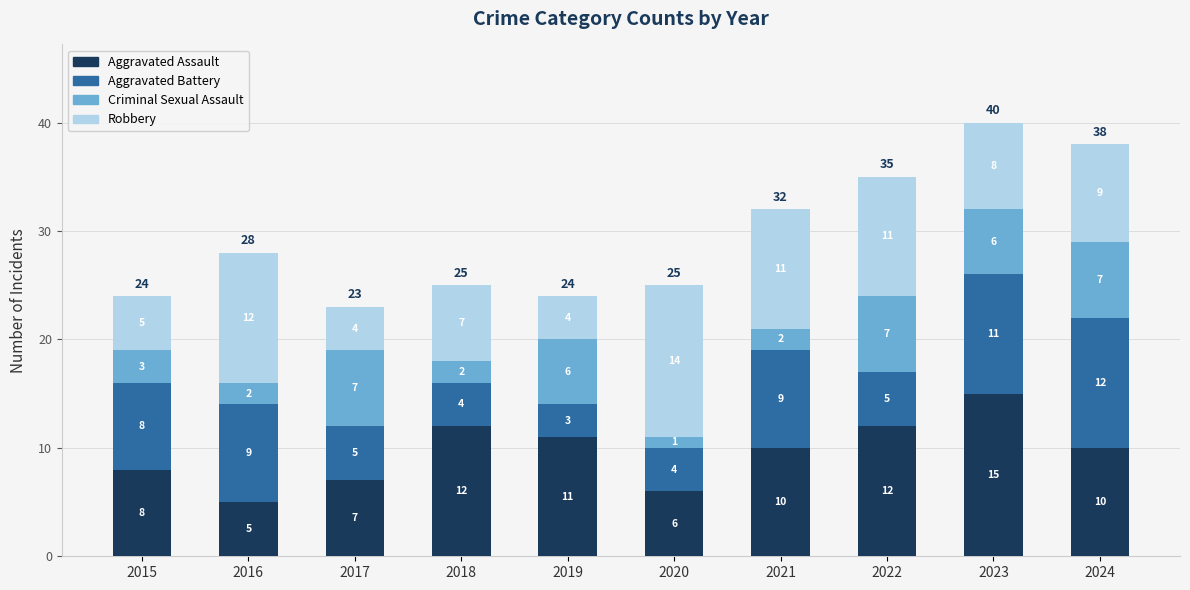

Reading left to right, transcribe the values for Aggravated Assault.

2015=8	2016=5	2017=7	2018=12	2019=11	2020=6	2021=10	2022=12	2023=15	2024=10